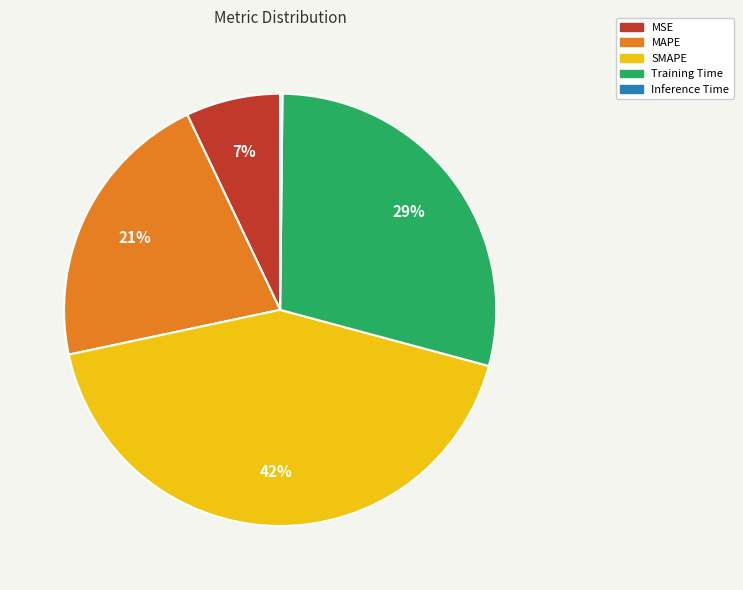

What is the largest slice in the pie chart?

SMAPE